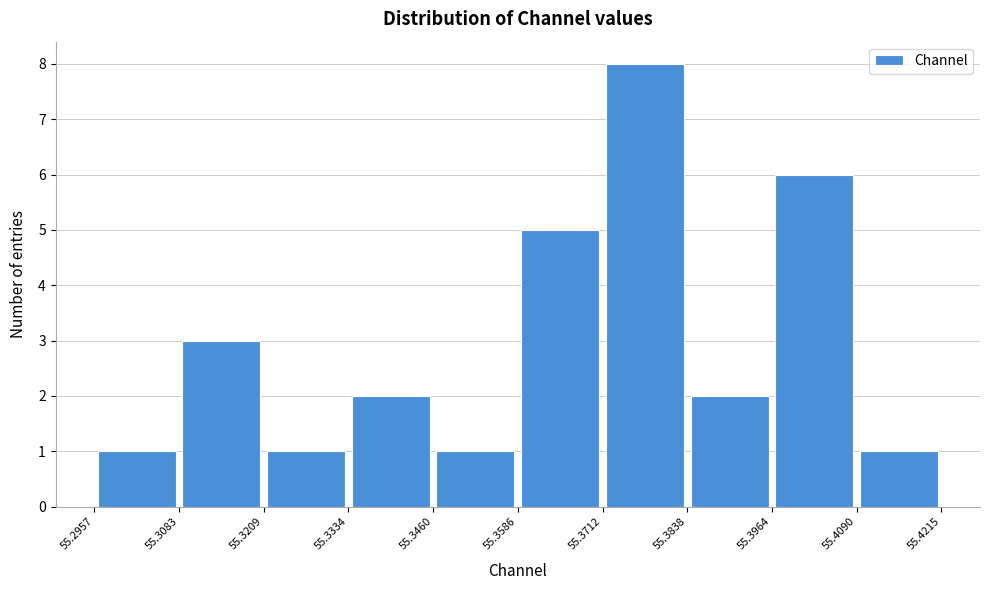

How tall is the bar that spans 55.3712 to 55.3838 on the x-axis? The values are not printed on the chart, so give them approximately, as read against the axis.

8